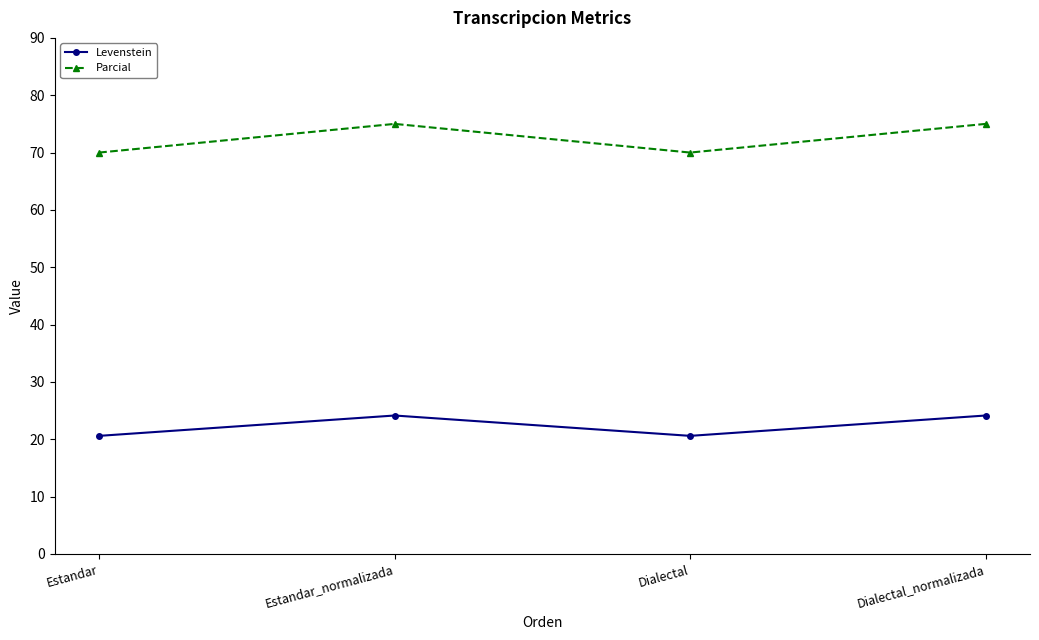

Does the chart display data point markers on the line(s)?

Yes